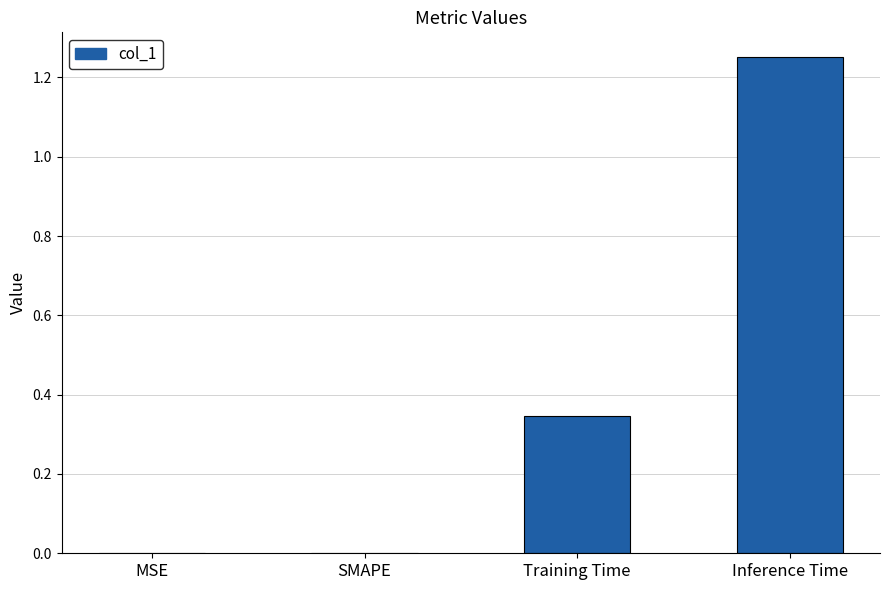

Which label corresponds to the largest value in the chart?

Inference Time